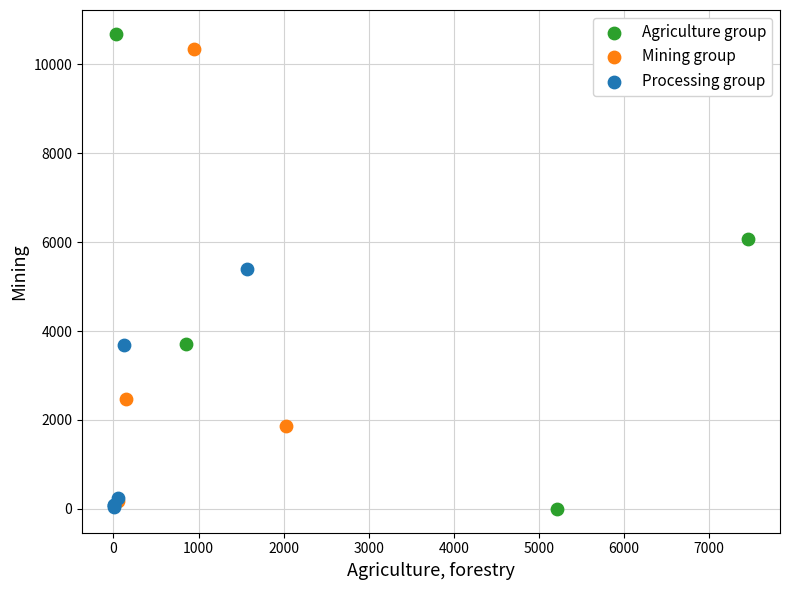

Which series has the largest Y range (max minus min)?

Agriculture group